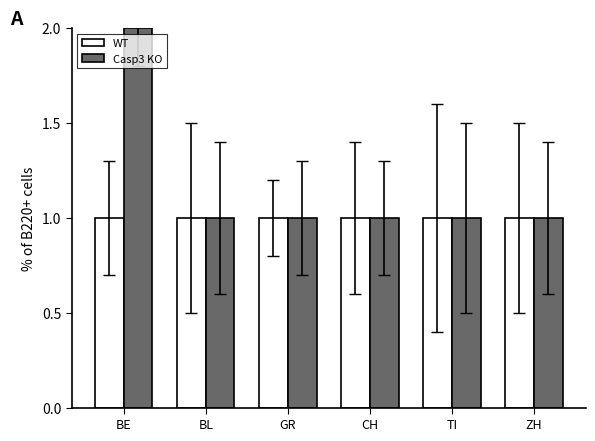

What is the value of the WT bar at the 2nd from the left?

1